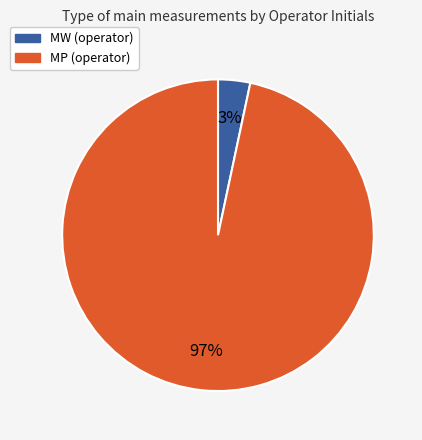

What percentage is the MW (operator) slice, to the nearest percent?

3%